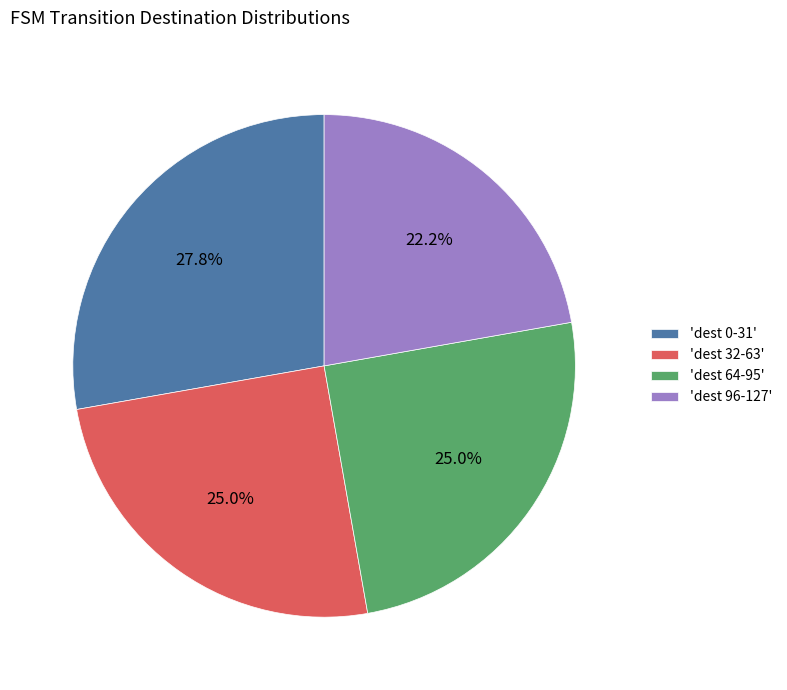

How many slices are in this pie chart?

4